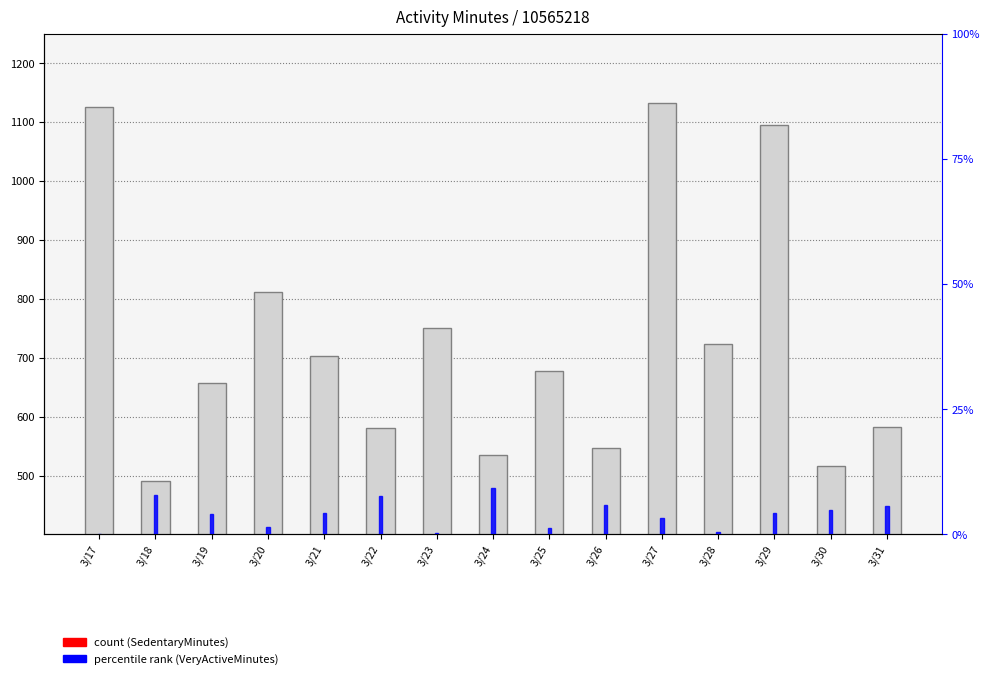

Where is SedentaryMinutes nearest to the value 812?

3/20